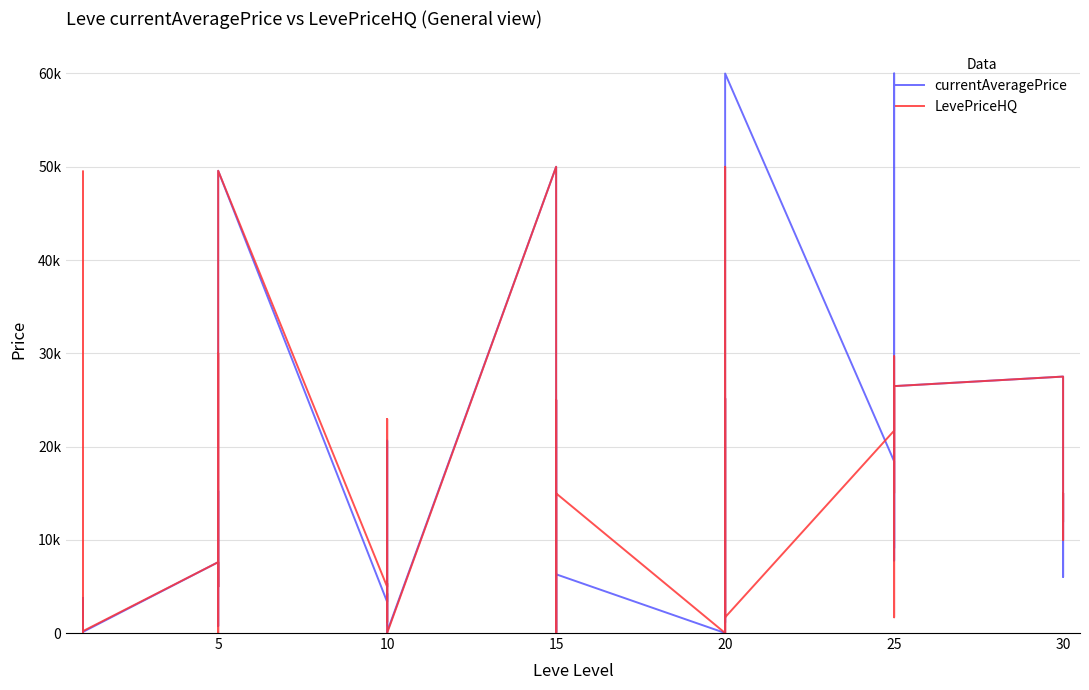

What is the maximum value shown in the chart?

60000